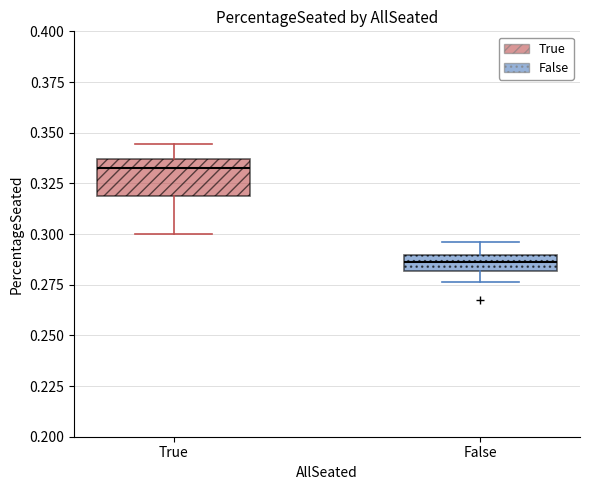

Reading left to right, read every box against the y-axis: the position of its median line, the range the box covers, and the ends of its whiskers. The values are not printed on the chart, so give them approximately, as read against the axis.

True: median 0.330, box 0.320 to 0.335, whiskers 0.300 to 0.345
False: median 0.285, box 0.280 to 0.290, whiskers 0.275 to 0.295